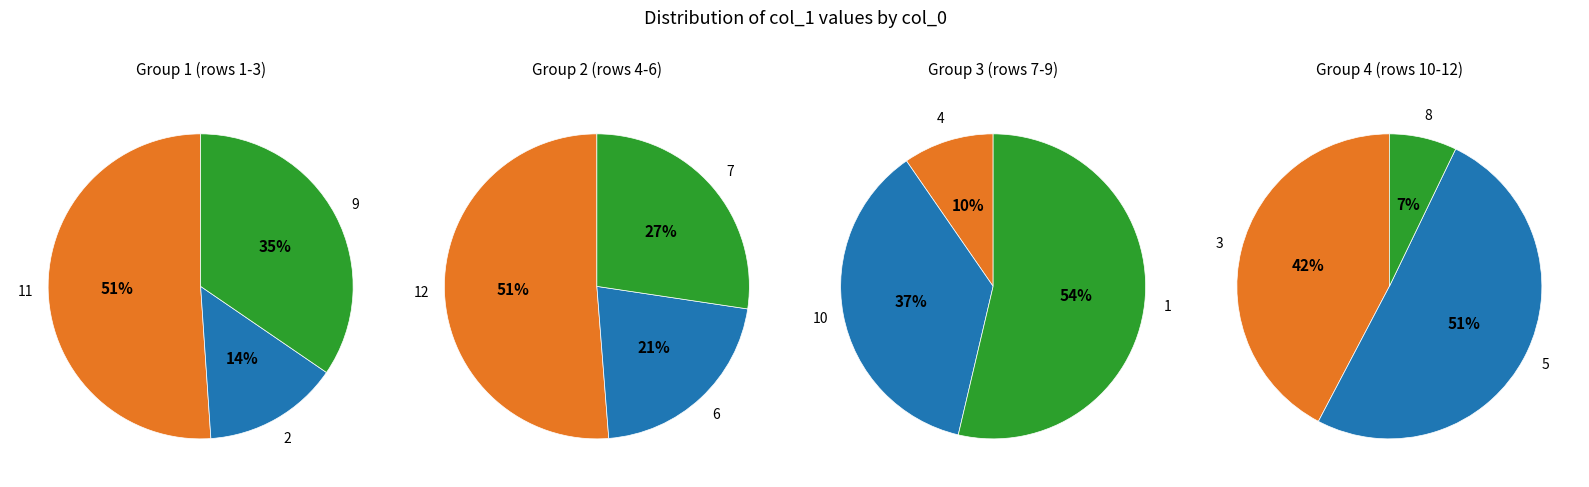

True or false: 11 accounts for 20% of the total.

False